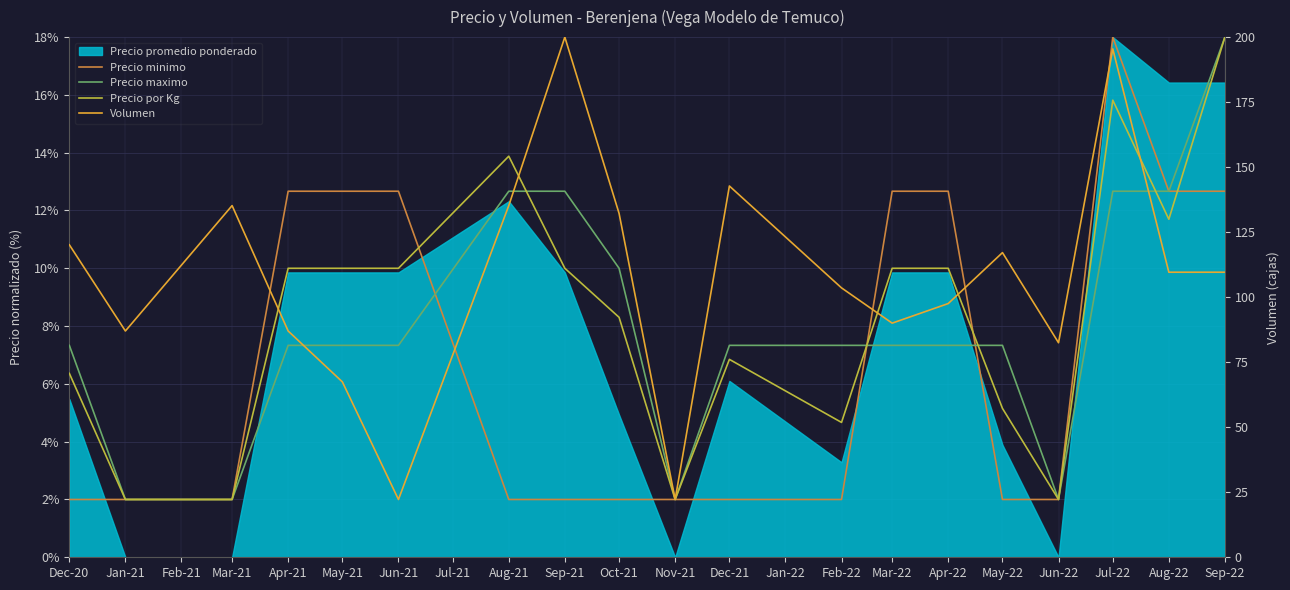

Where is Precio por Kg nearest to the value 10?

Apr-21